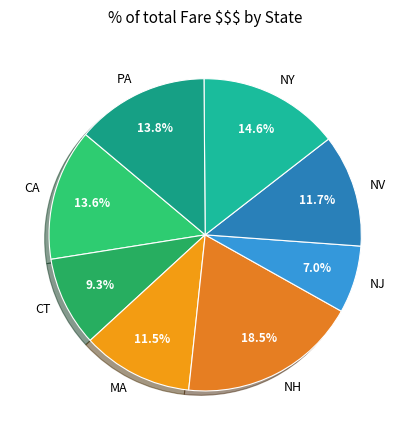

To the nearest percent, what is the difference between the CA and NY slice percentages?

1%